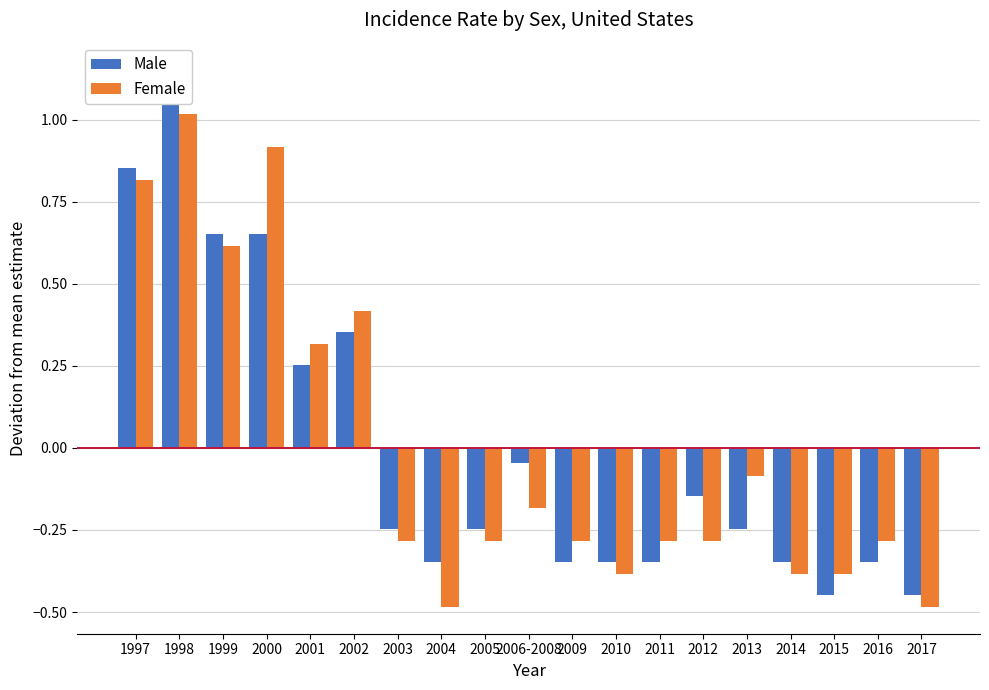

Are the bars grouped side by side (vs. stacked)?

Yes